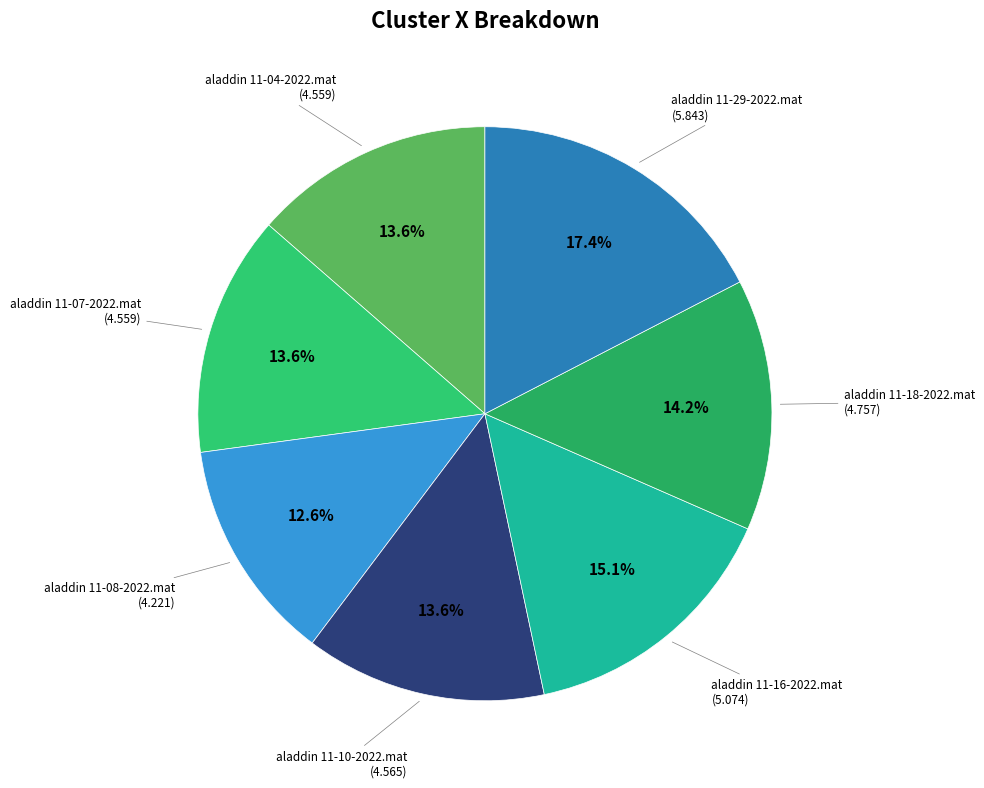

To the nearest percent, what is the average slice percentage?

14%